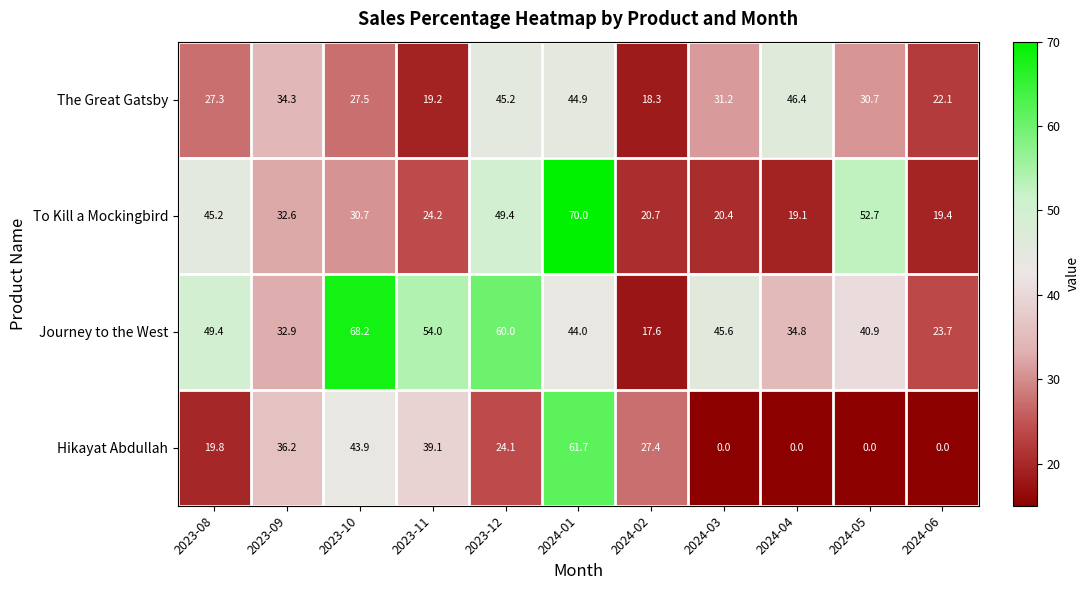

What is the sum of all Hikayat Abdullah values?

252.2